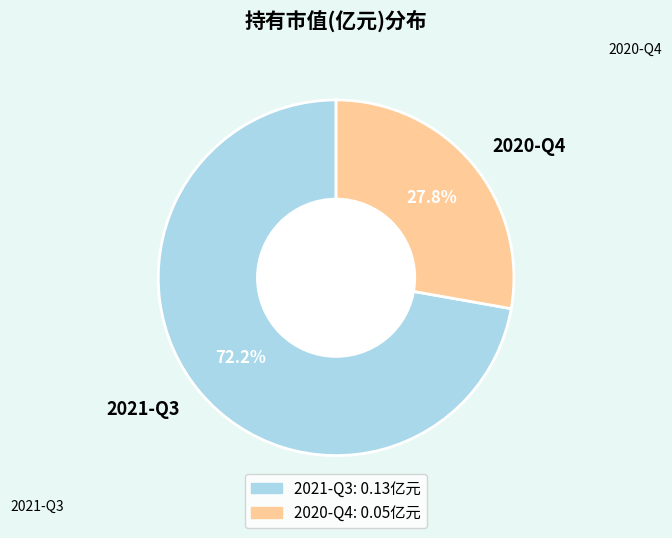

What is the change in value from 2021-Q3 to 2020-Q4?

-0.1